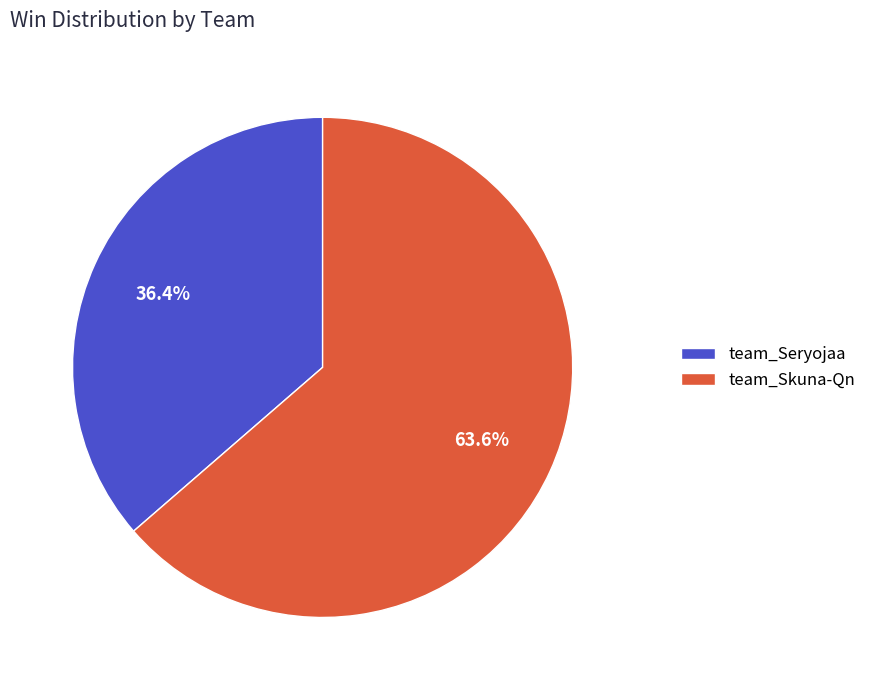

How many slices are in this pie chart?

2